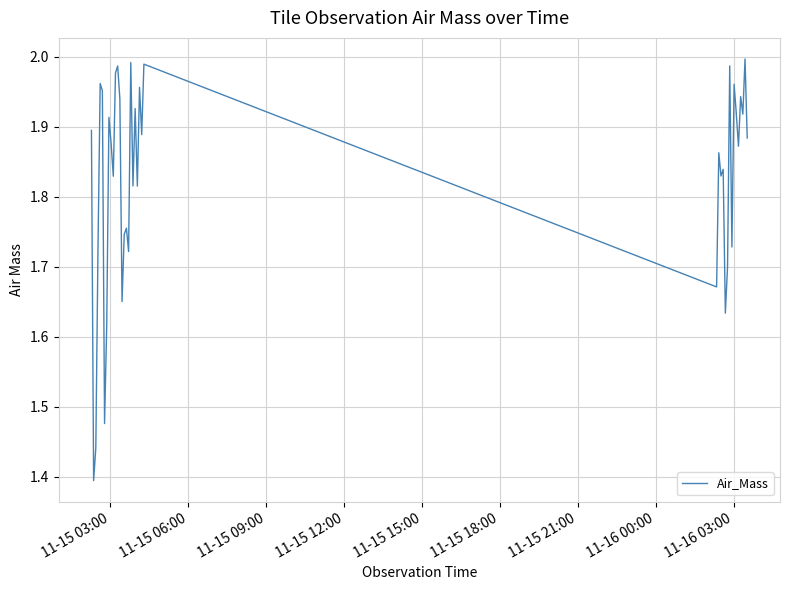

What is the difference between the maximum and minimum values?

0.6